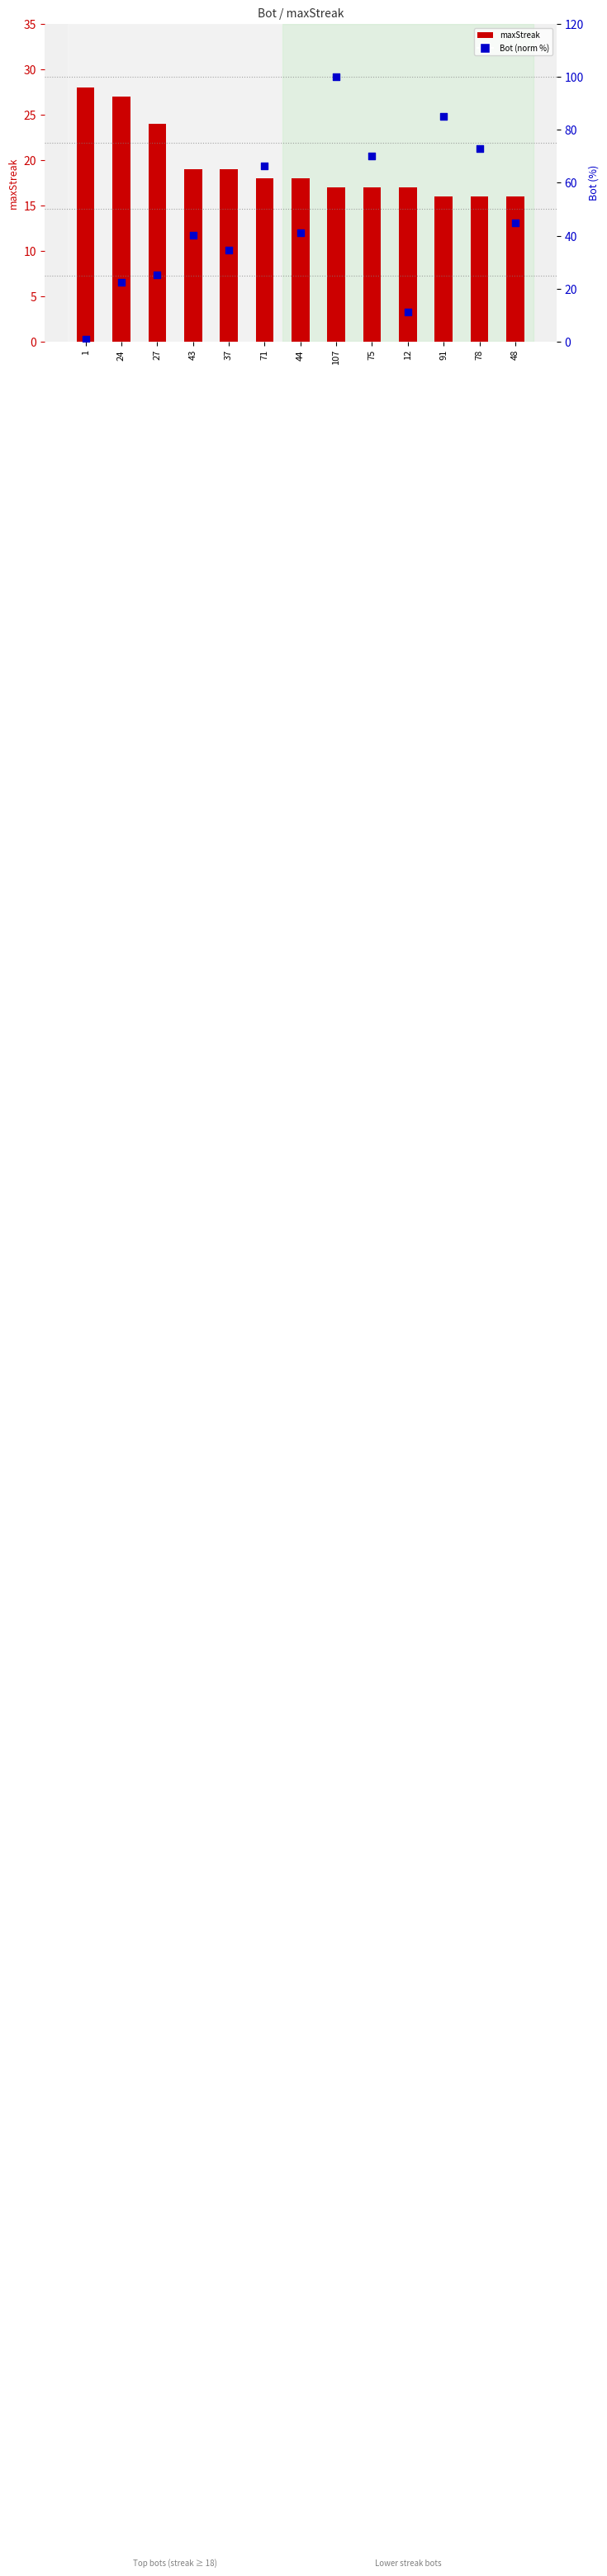

Is the value of maxStreak at 27 greater than the value of Bot (normalized %) at 78?

No